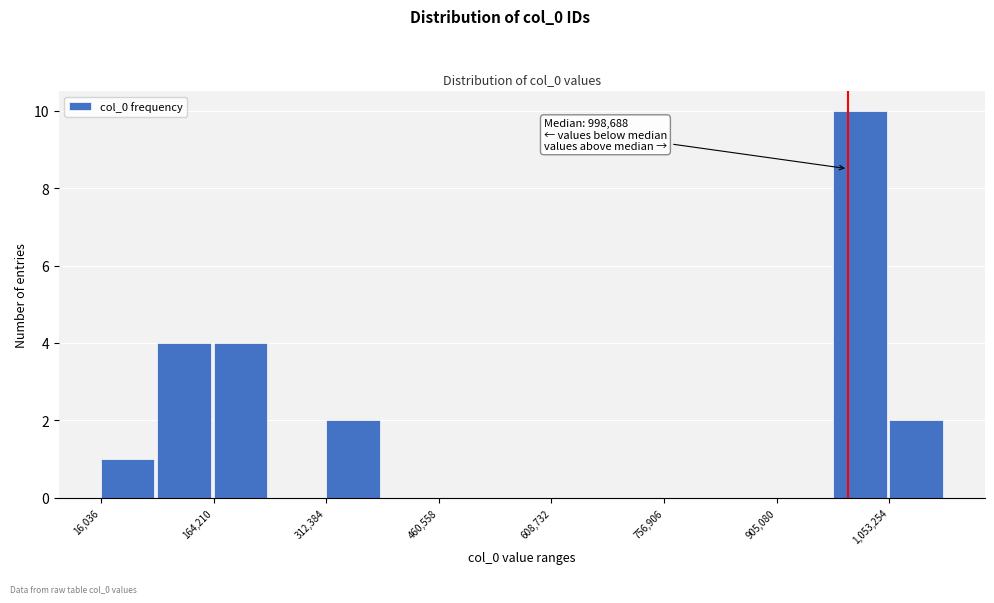

Read against the x-axis, roughly where is the centre of the tallest bar?

1020000